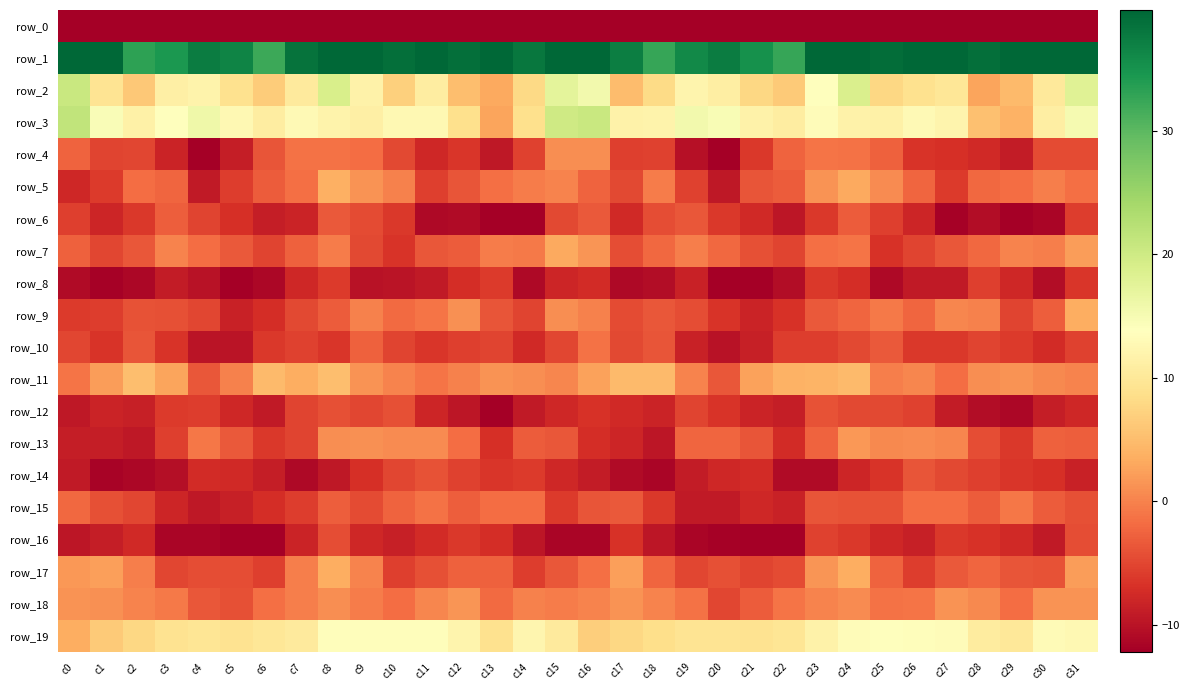

What is the minimum value for row_18?

-5.0